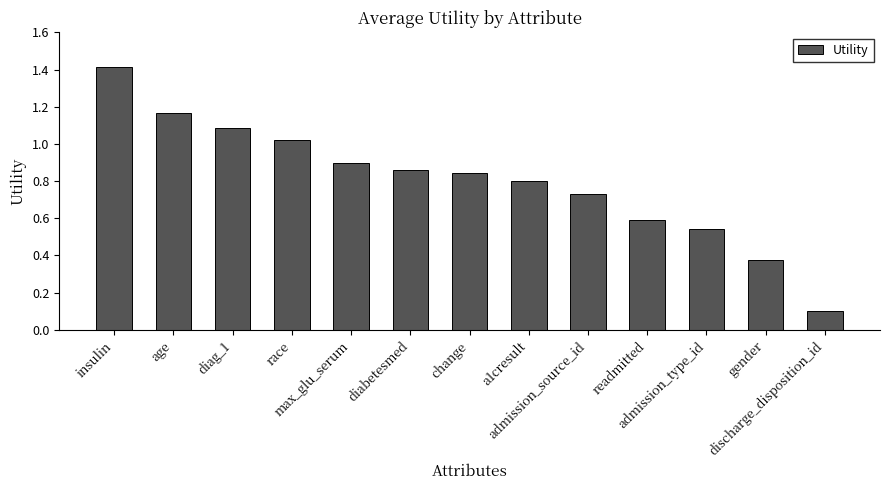

What is the difference between the maximum and minimum values?

1.3